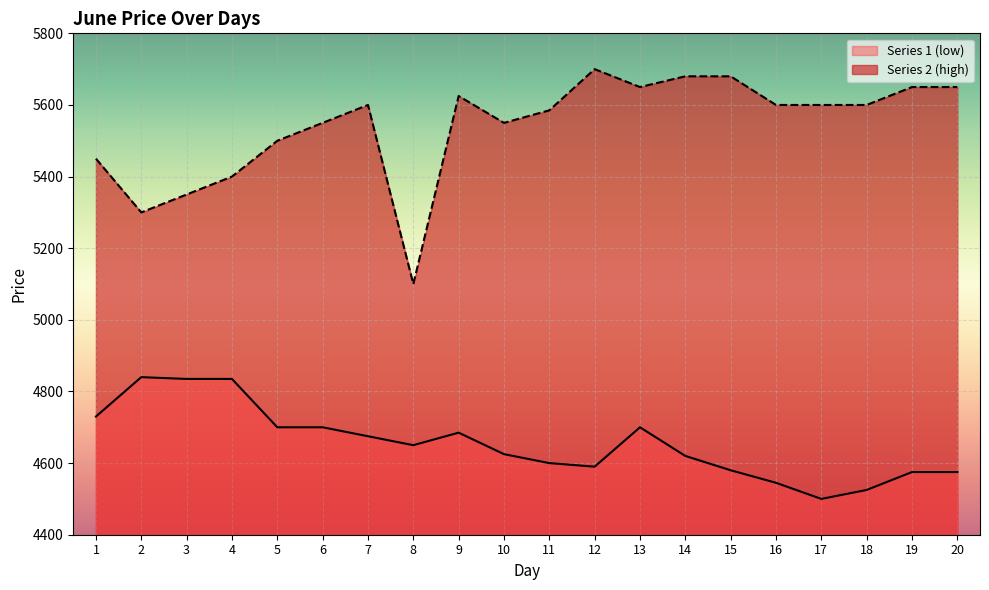

In Series 2 (high), how many points are lower than both neighbors (excluding endpoints)?

4